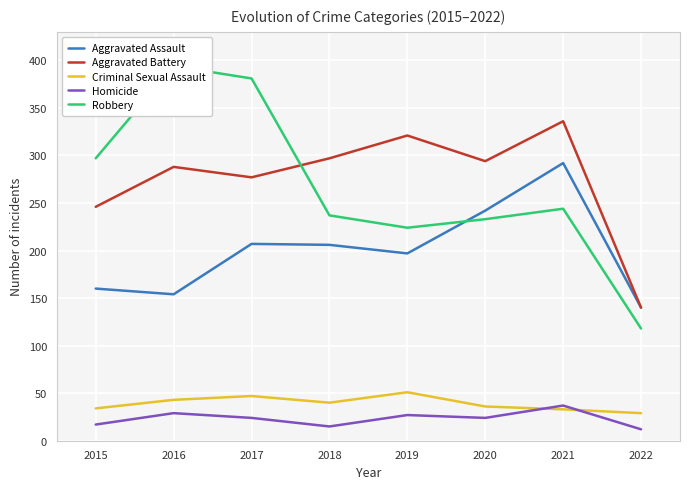

What is the average value of the Homicide series?

23